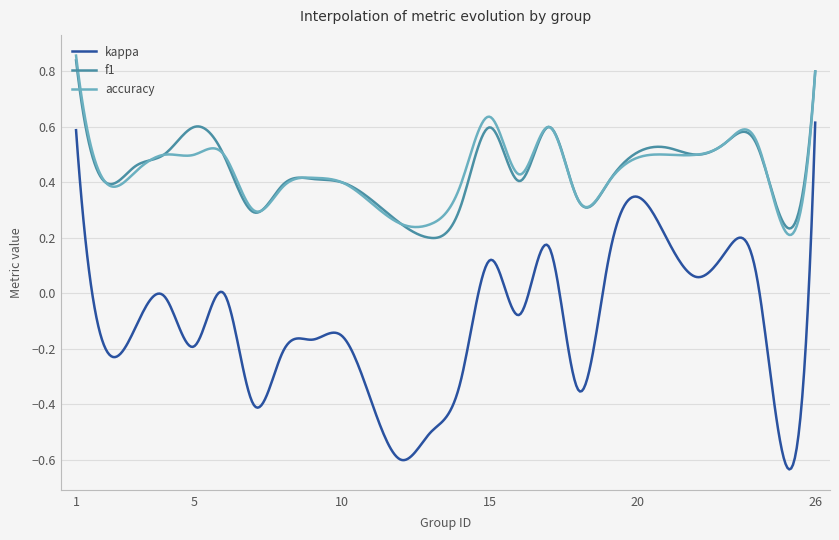

True or false: f1 has more than 1 points higher than both neighbors.

True